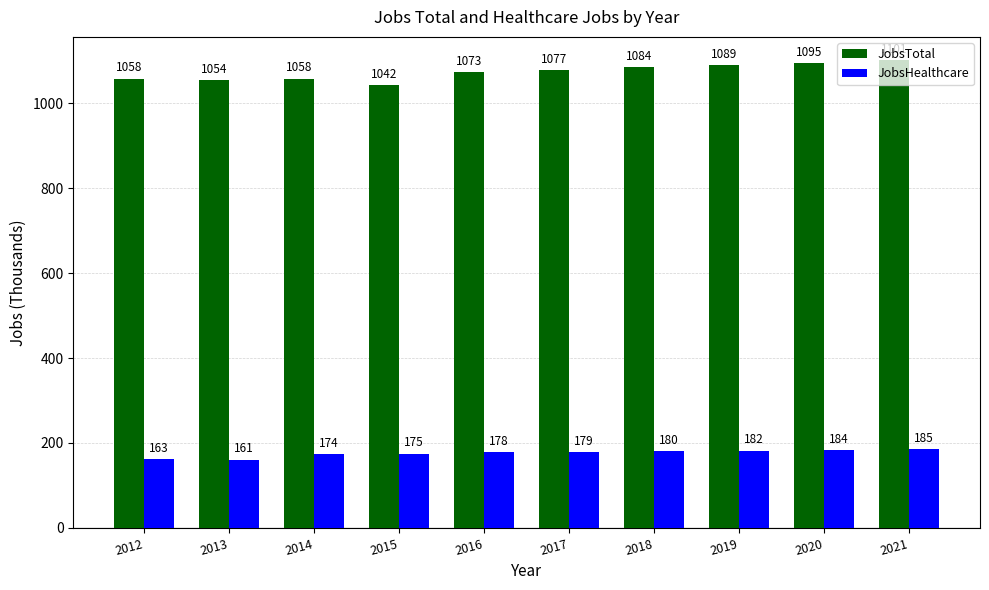

What is the value of the JobsTotal bar at the 1st from the left?

1058